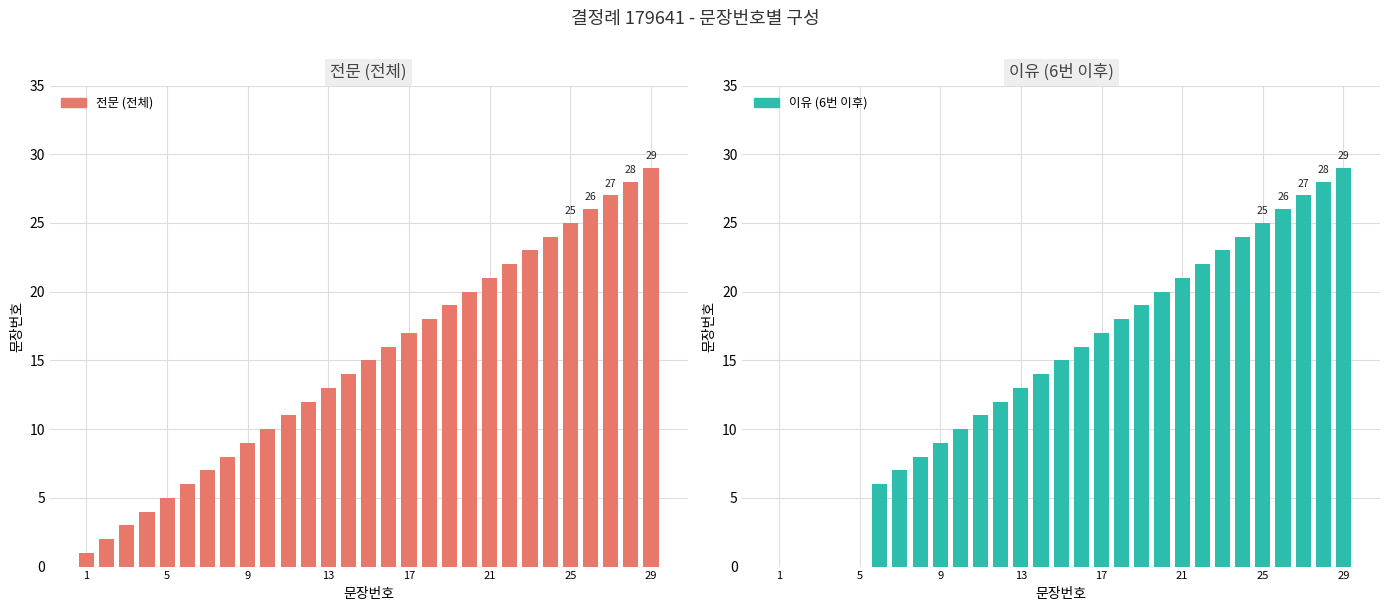

Rank the series at 18 from lowest to highest value.

전문 (전체), 이유 (6번 이후)